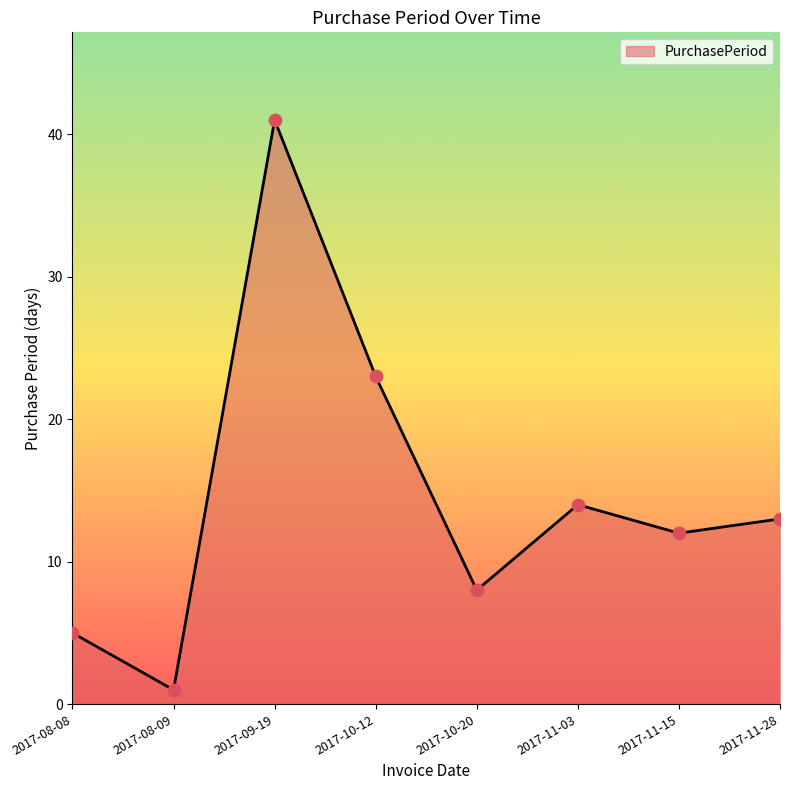

Approximately how many times larger is the value at 2017-11-15 compared to 2017-09-19?

0.3